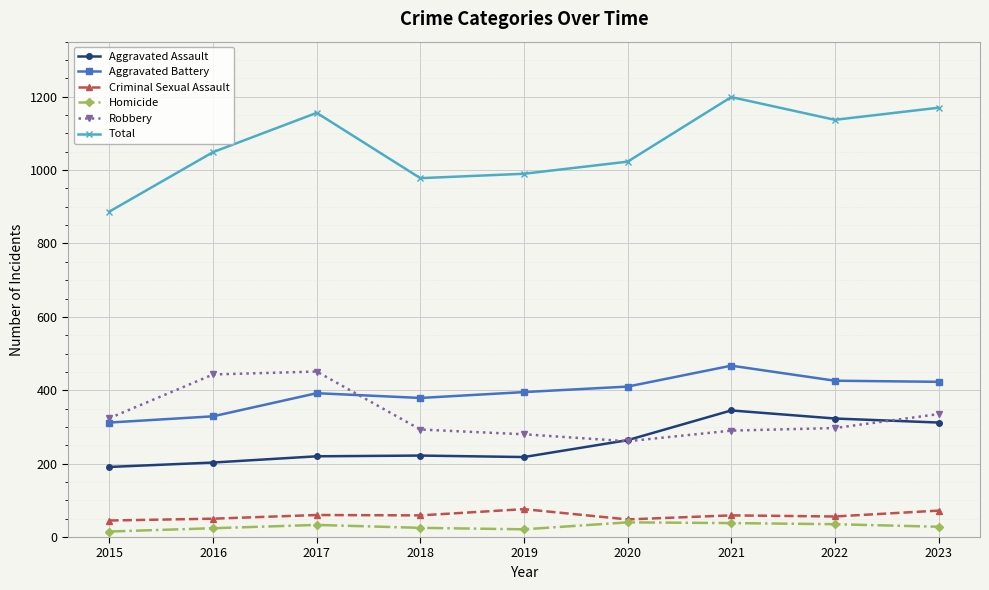

How many values in the Total series are below 1049?

4